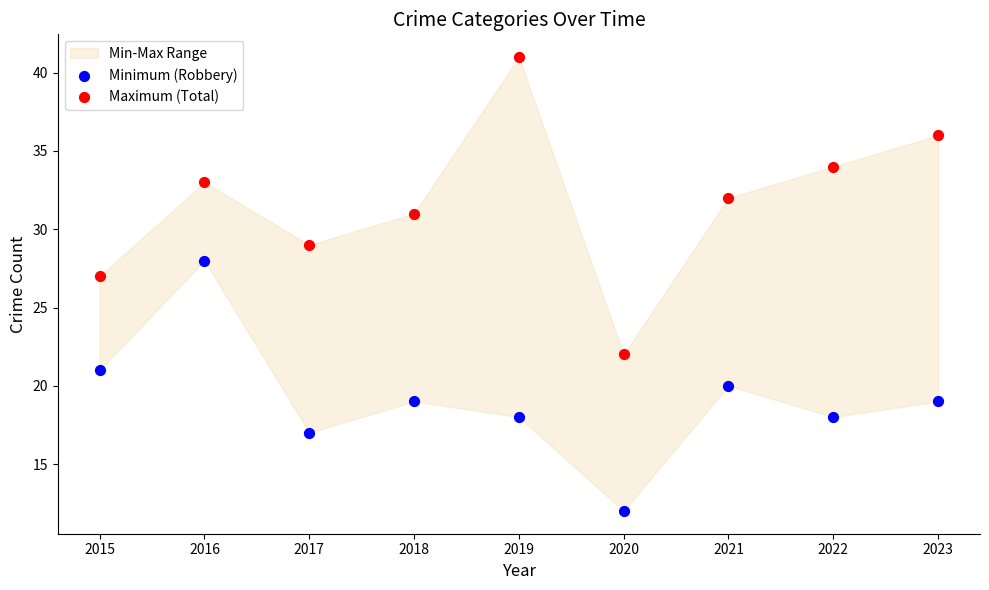

Across all series, what Y value is closest to 26?

27